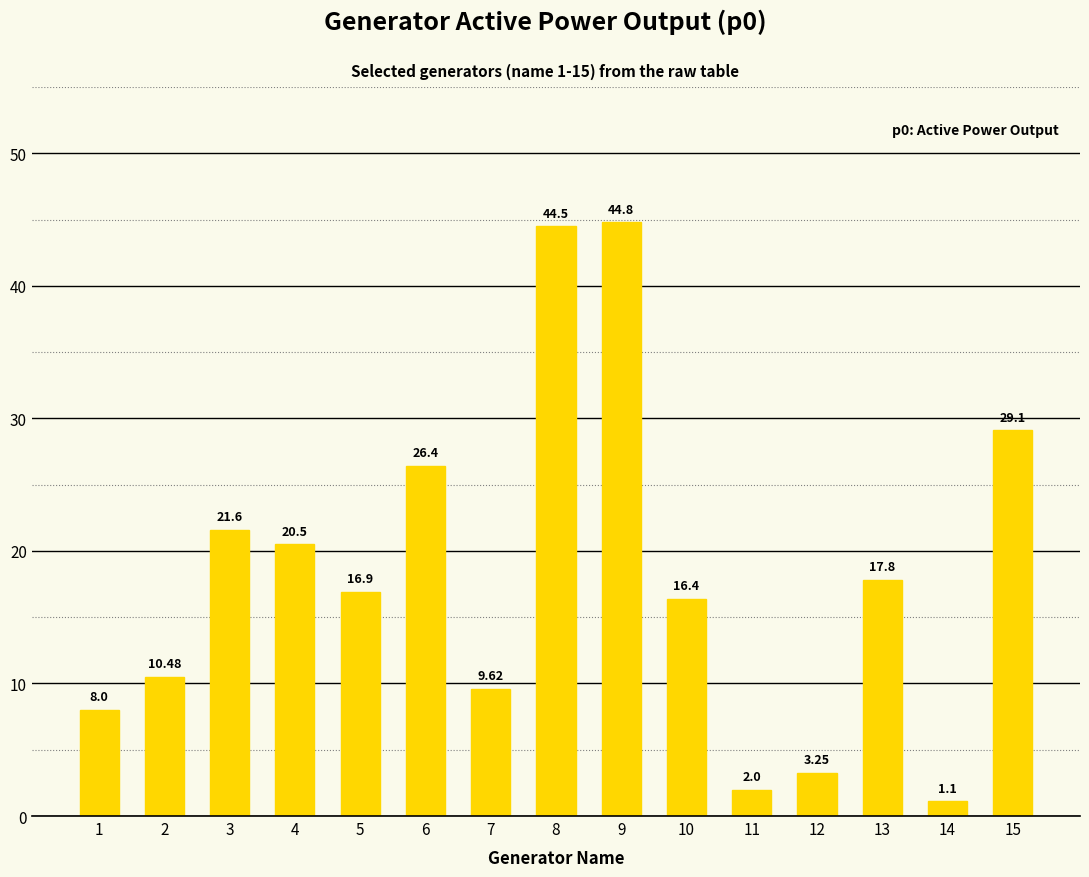

How many series are shown in this chart?

1